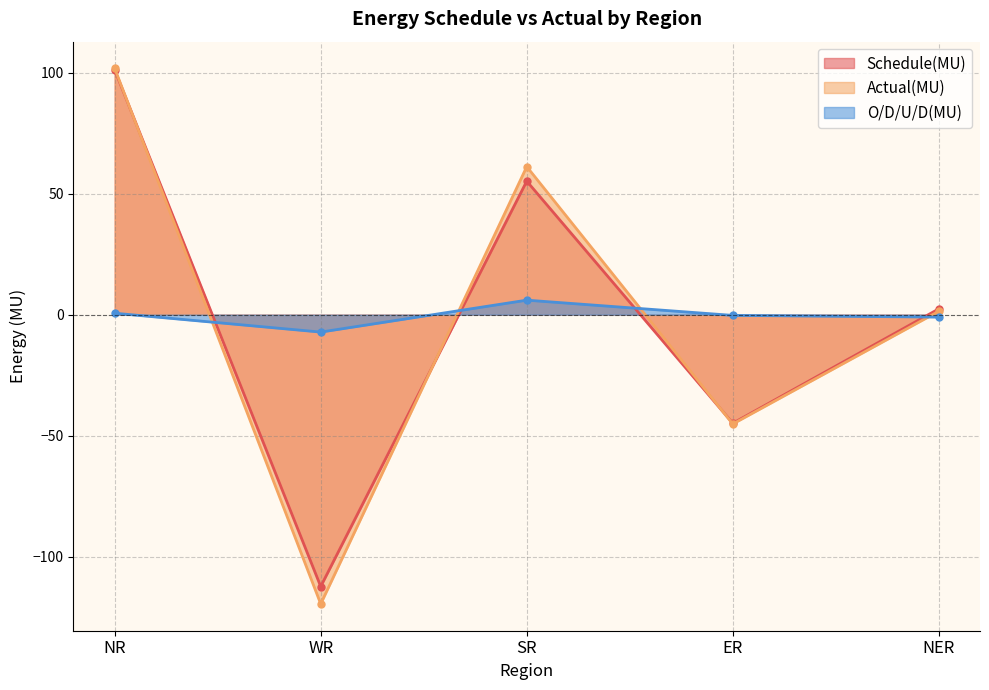

Where do Schedule(MU) and O/D/U/D(MU) first cross each other?

NR and WR